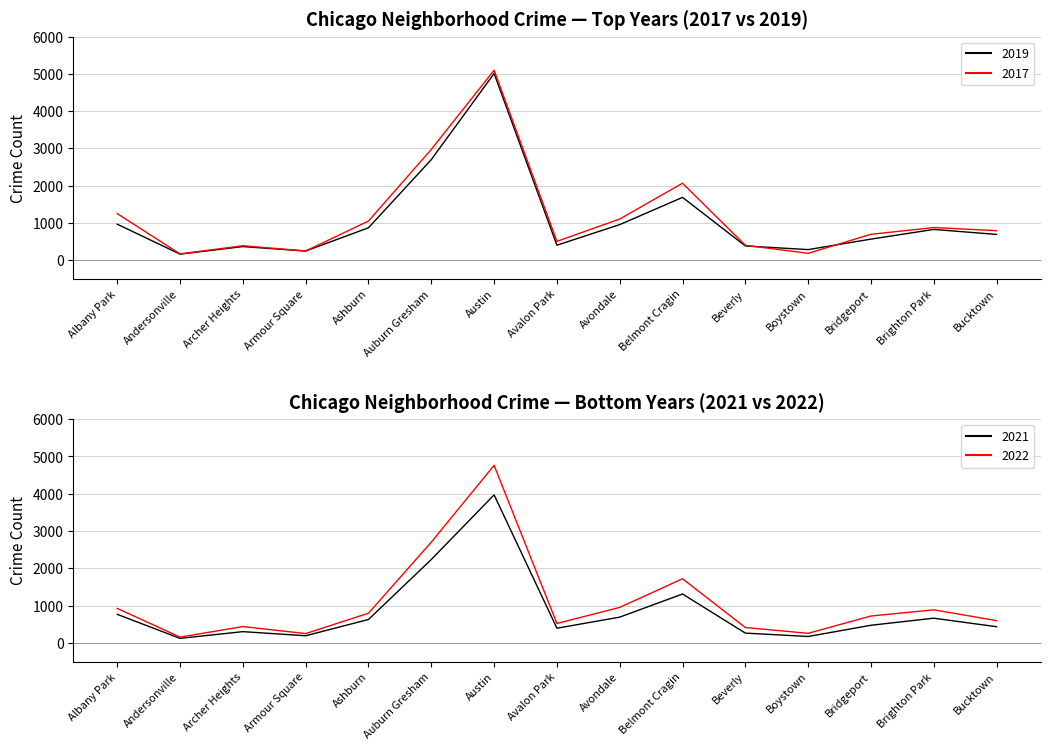

Rank the categories by 2019 value from highest to lowest.

Austin, Auburn Gresham, Belmont Cragin, Albany Park, Avondale, Ashburn, Brighton Park, Bucktown, Bridgeport, Avalon Park, Beverly, Archer Heights, Boystown, Armour Square, Andersonville